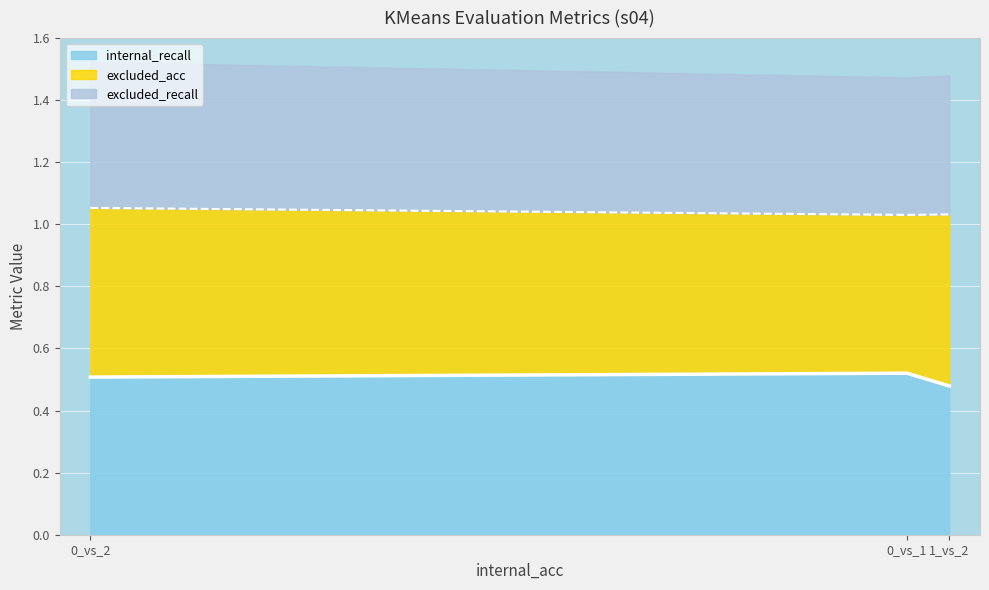

What are all the series names shown in the legend?

internal_recall, excluded_acc, excluded_recall